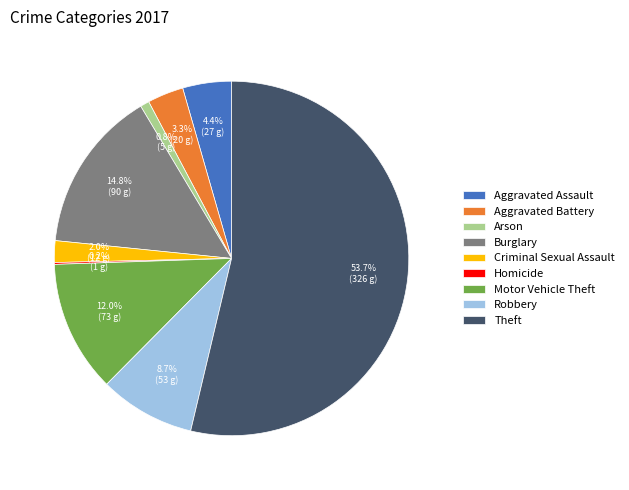

What portion of the pie excludes Criminal Sexual Assault?

98.0%